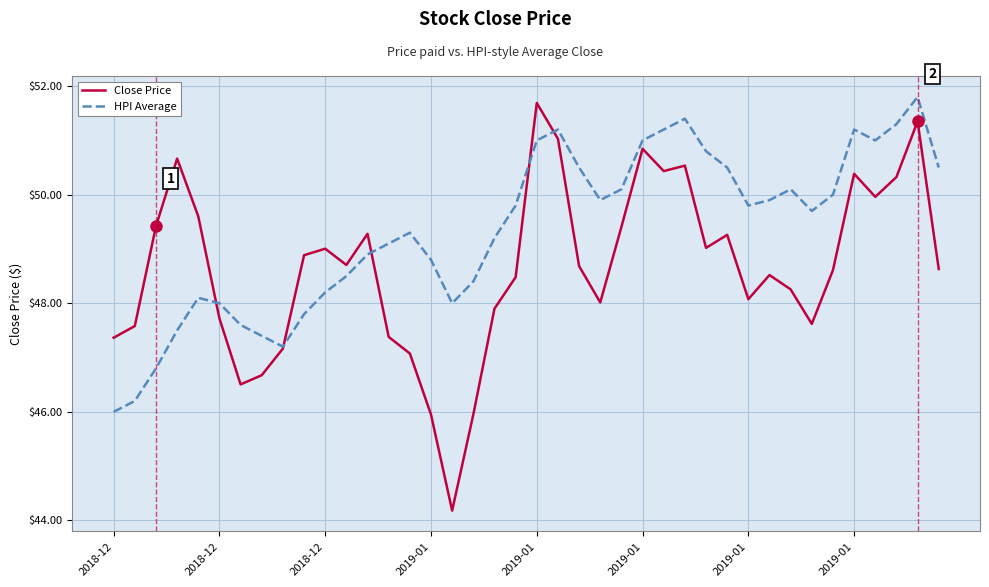

Which series has the widest spread of values?

Close Price